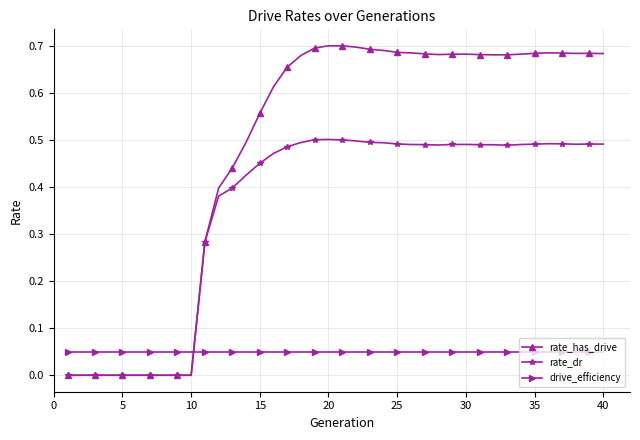

Which series has the largest total across all categories?

rate_has_drive